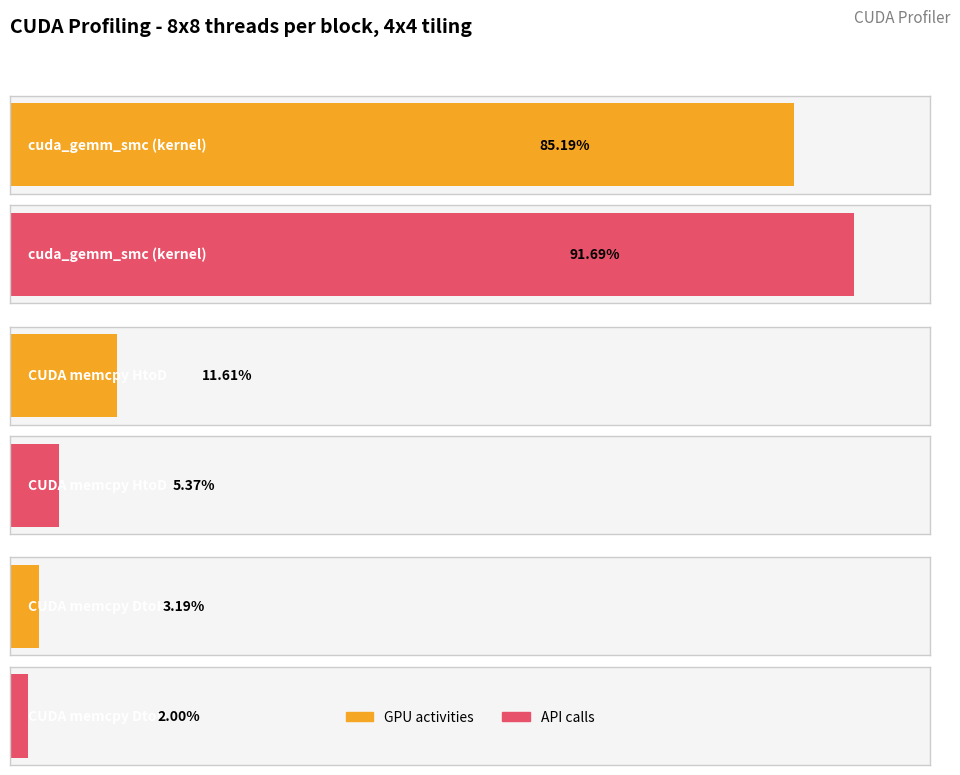

Reading right to left, transcribe all the data shown in this chart.

GPU activities: CUDA memcpy DtoH=0.0	CUDA memcpy HtoD=0.1	cuda_gemm_smc (kernel)=0.9
API calls: CUDA memcpy DtoH=0.0	CUDA memcpy HtoD=0.1	cuda_gemm_smc (kernel)=0.9